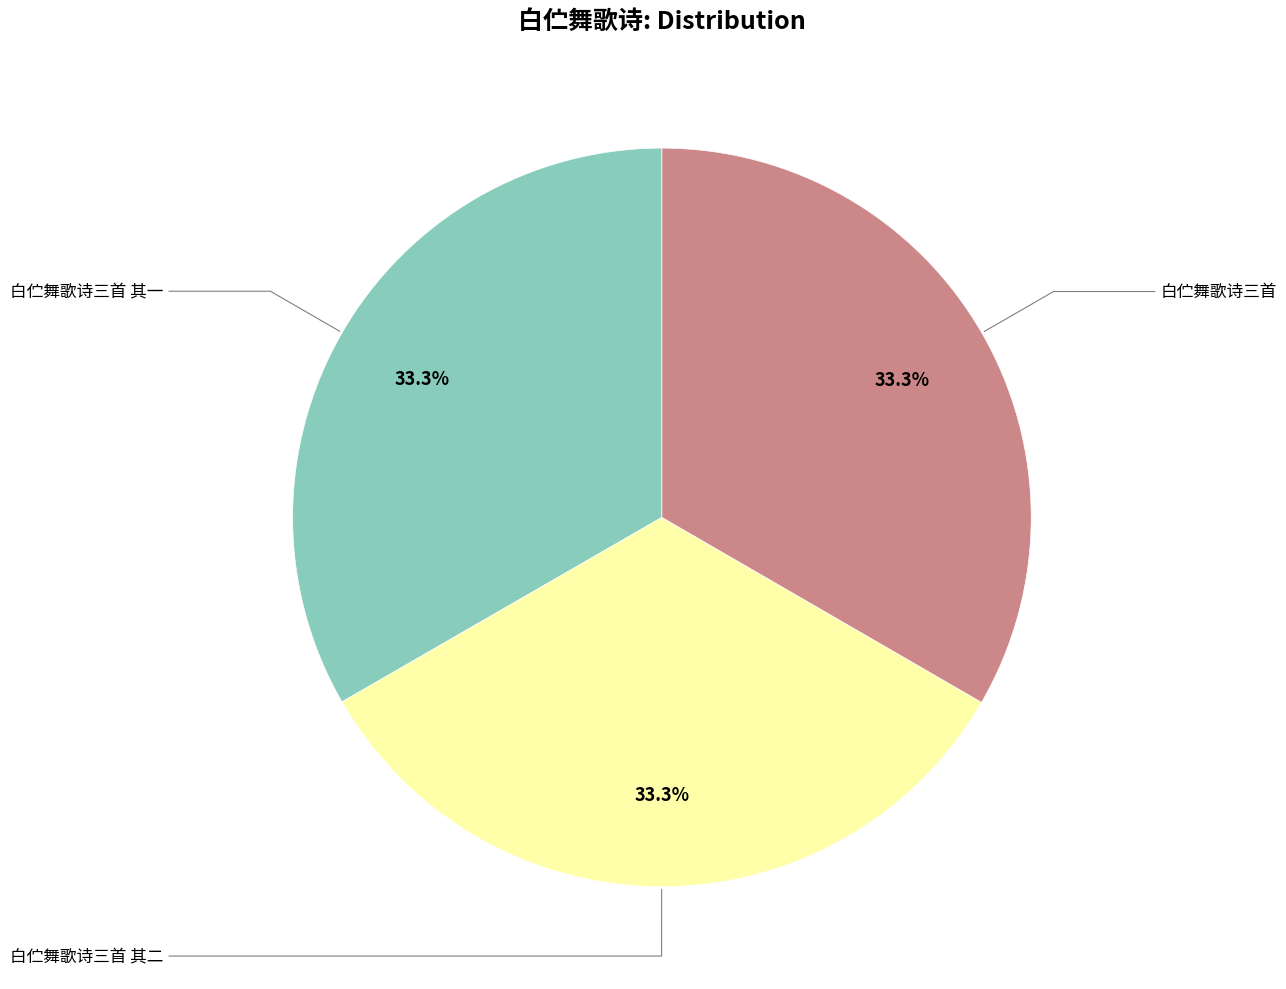

Does any single category account for the majority?

No